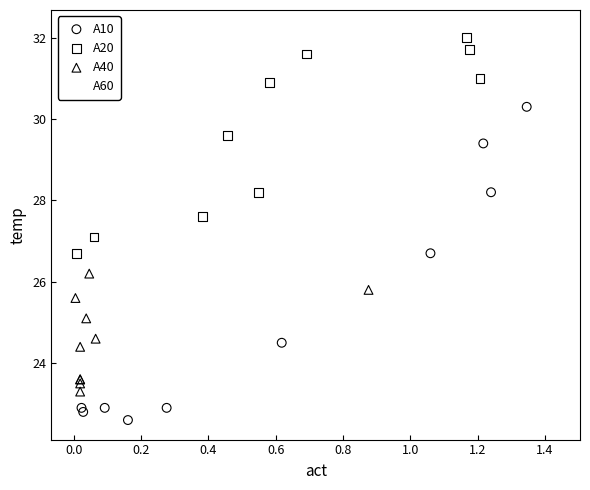

Which series reaches the minimum Y coordinate?

A10